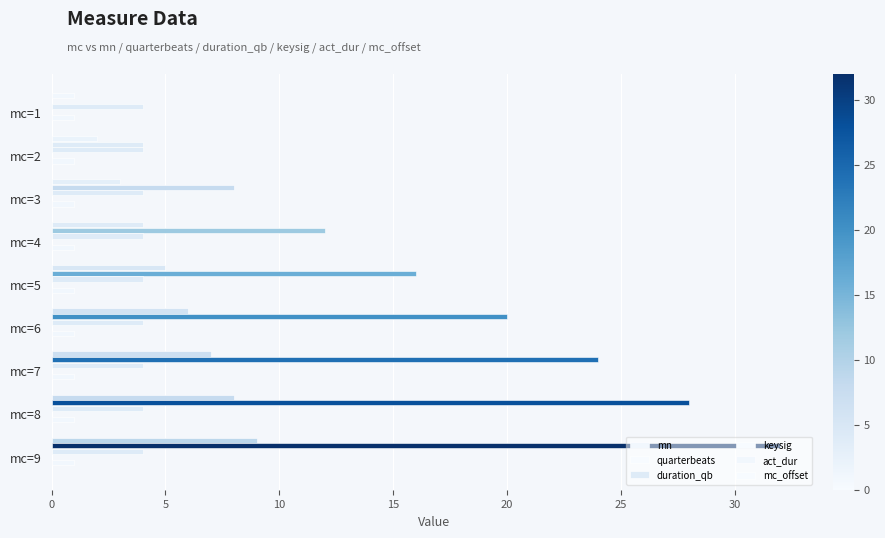

What is the maximum value shown in the chart?

32.0